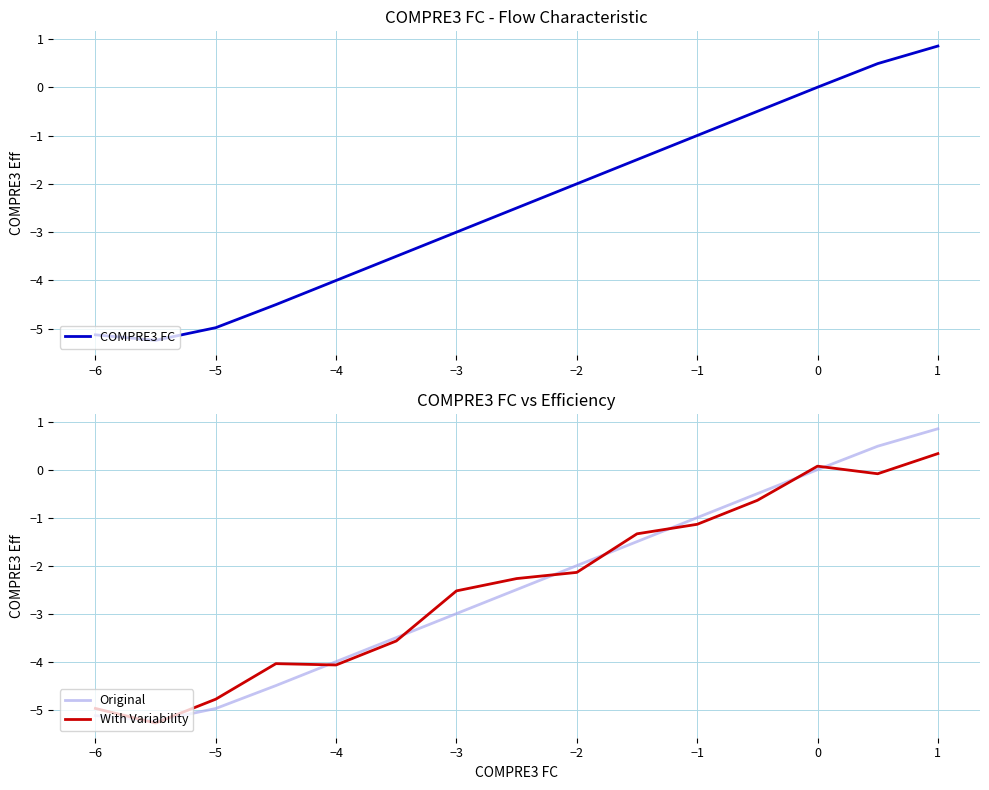

What is the minimum value for COMPRE3 FC?

-5.2